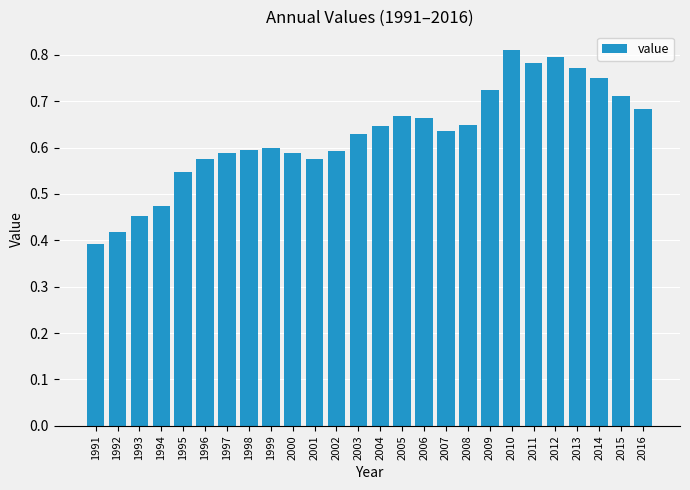

What is the change in value from 1993 to 2015?

+0.3